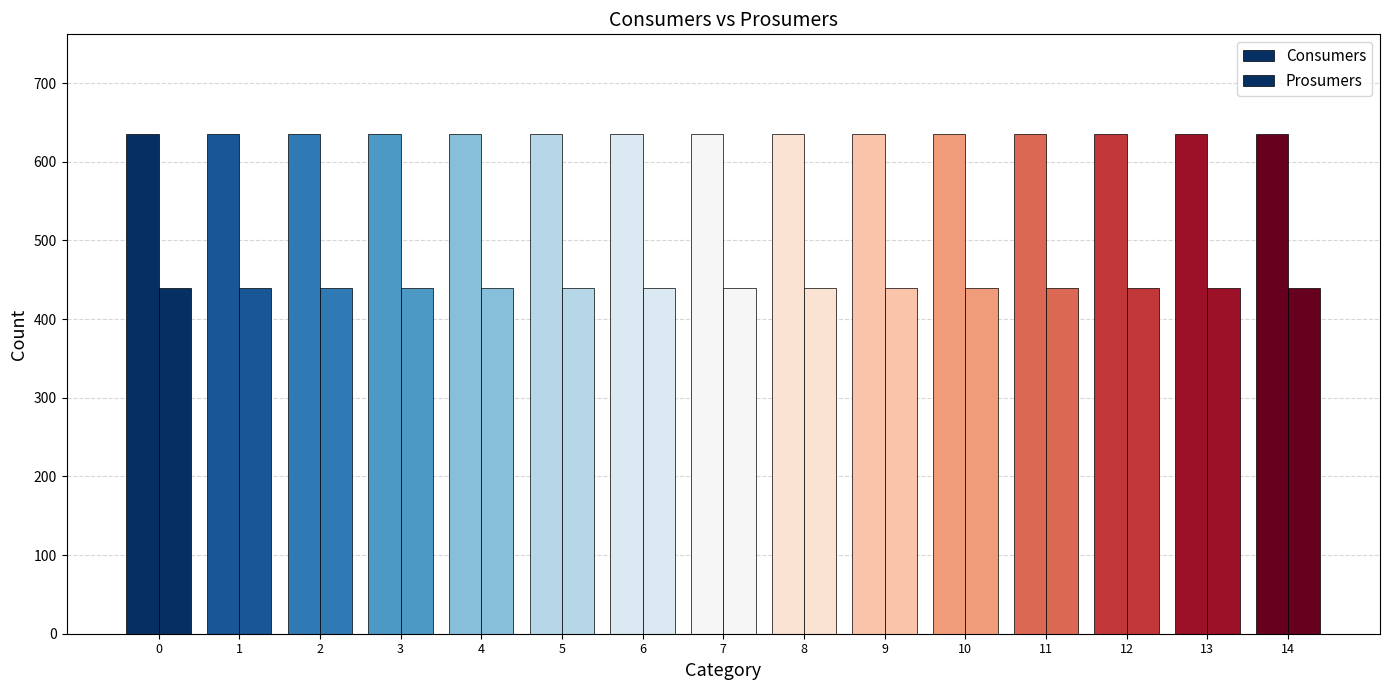

How many groups of bars are there?

15